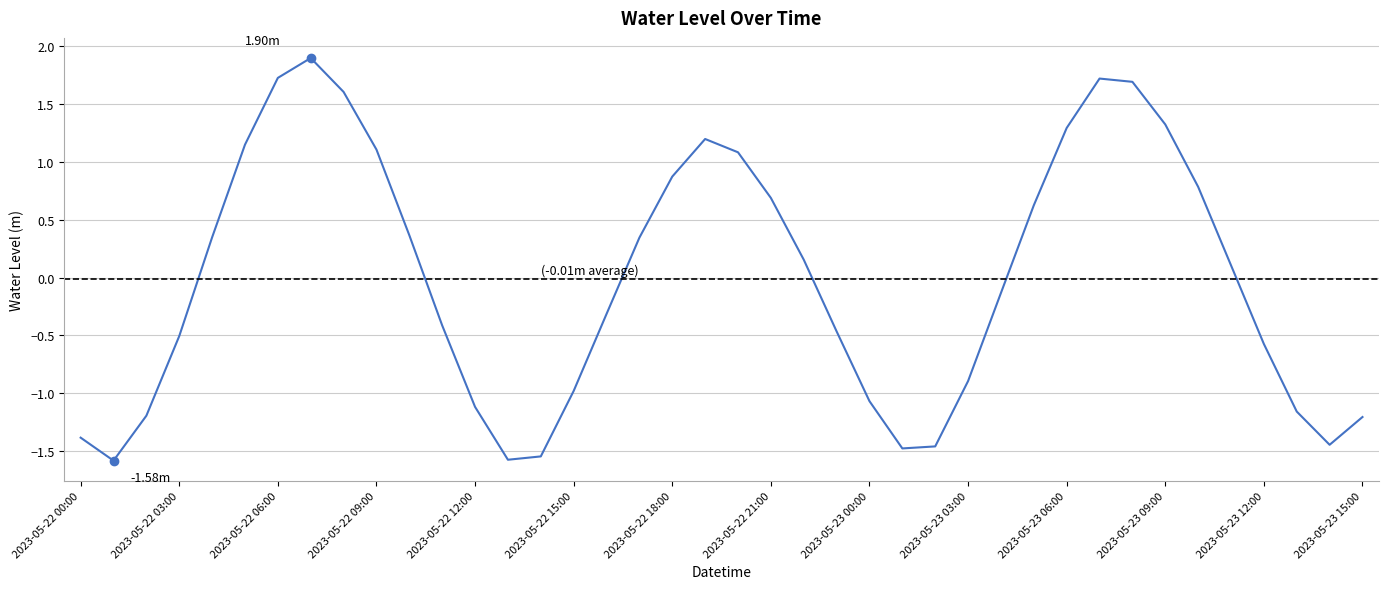

What is the greatest value displayed?

1.9